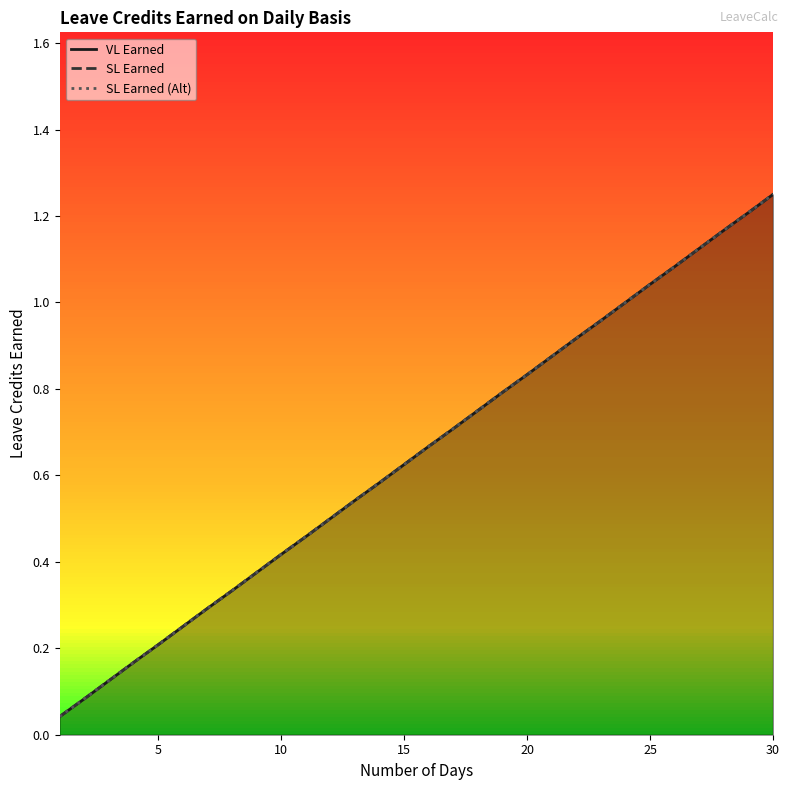

What is the value of the SL Earned (Alt) point at the 21st from the left?

0.2